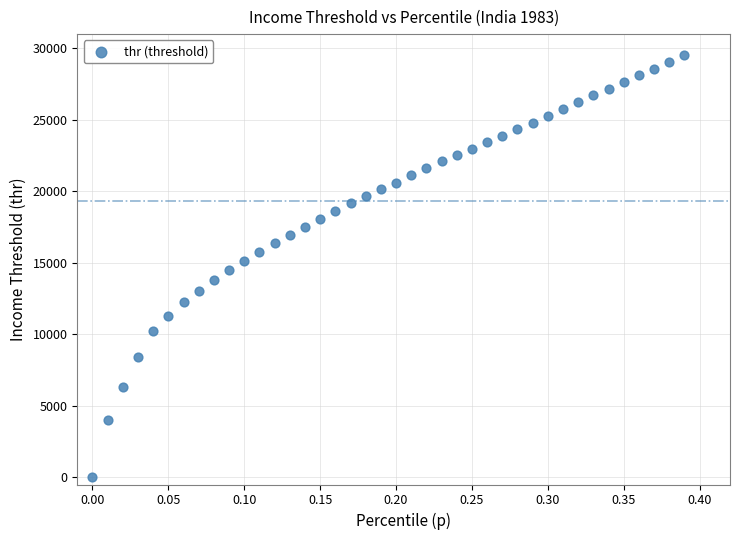

What is the range of Y values (max minus min)?

29569.2